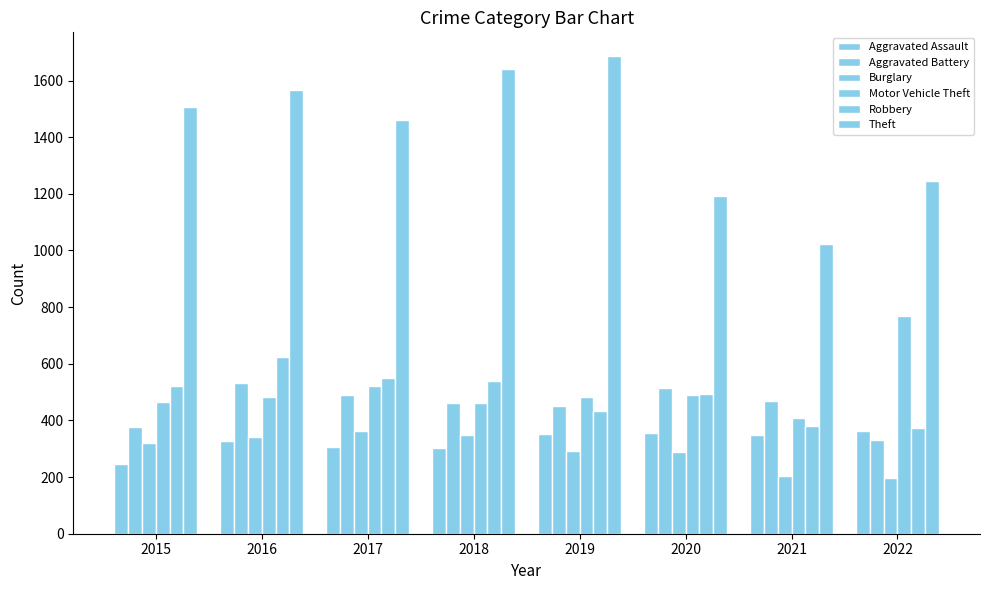

How many data points does each series have?

8